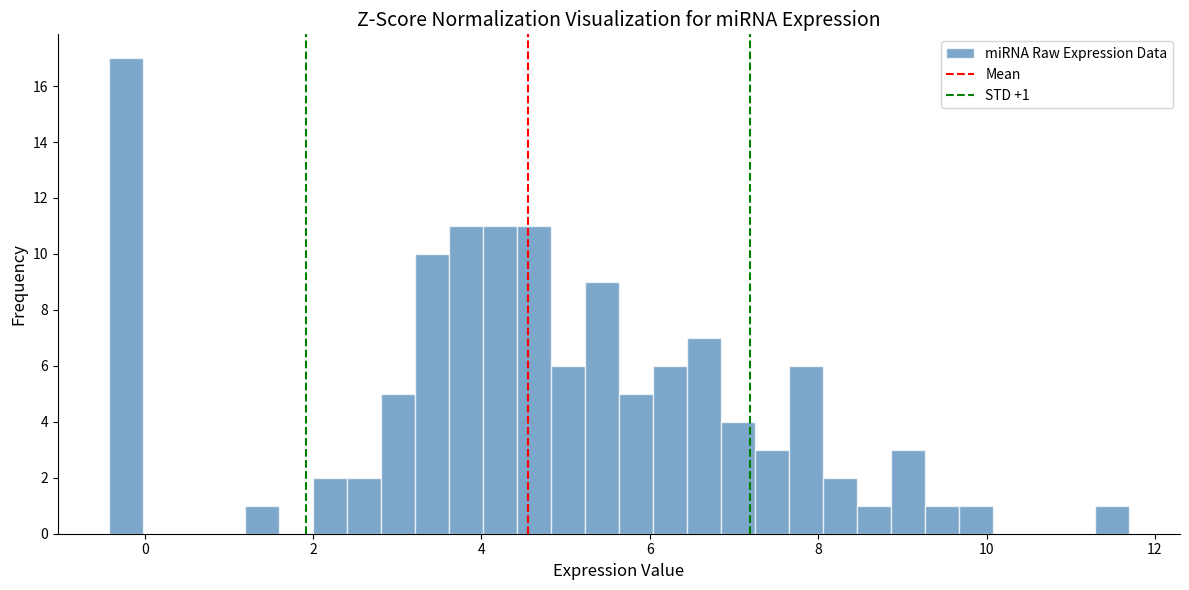

Around what value on the x-axis is the tallest bar? Give the approximate position of its centre, as read against the axis.

-0.2